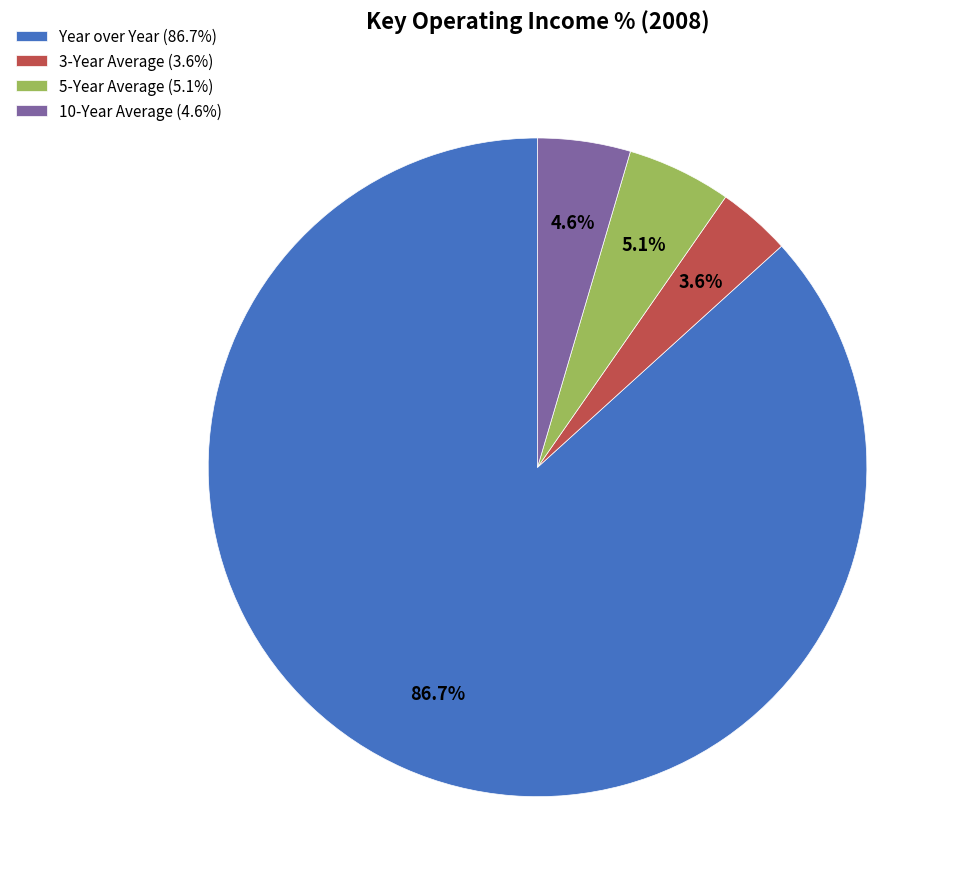

Rank the categories by value from highest to lowest.

Year over Year, 5-Year Average, 10-Year Average, 3-Year Average